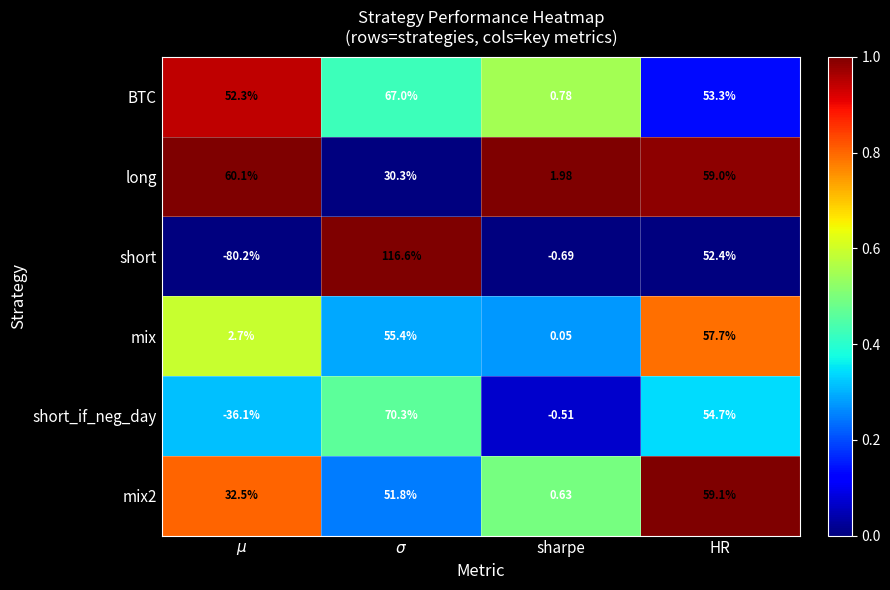

At which category does the chart reach its peak across all series?

$\sigma$